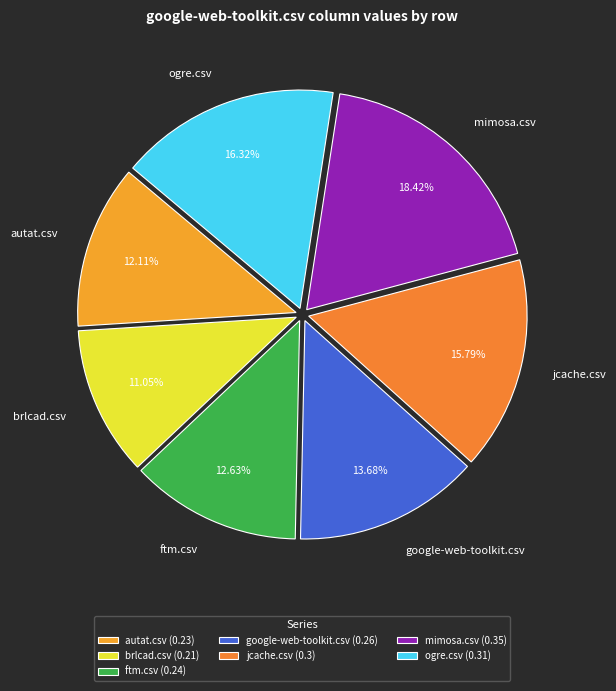

To the nearest percent, what portion does brlcad.csv represent?

11%